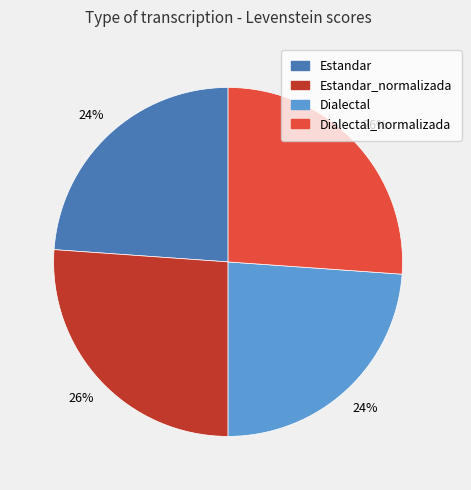

To the nearest percent, what is the difference between the largest and smallest slice percentages?

2%